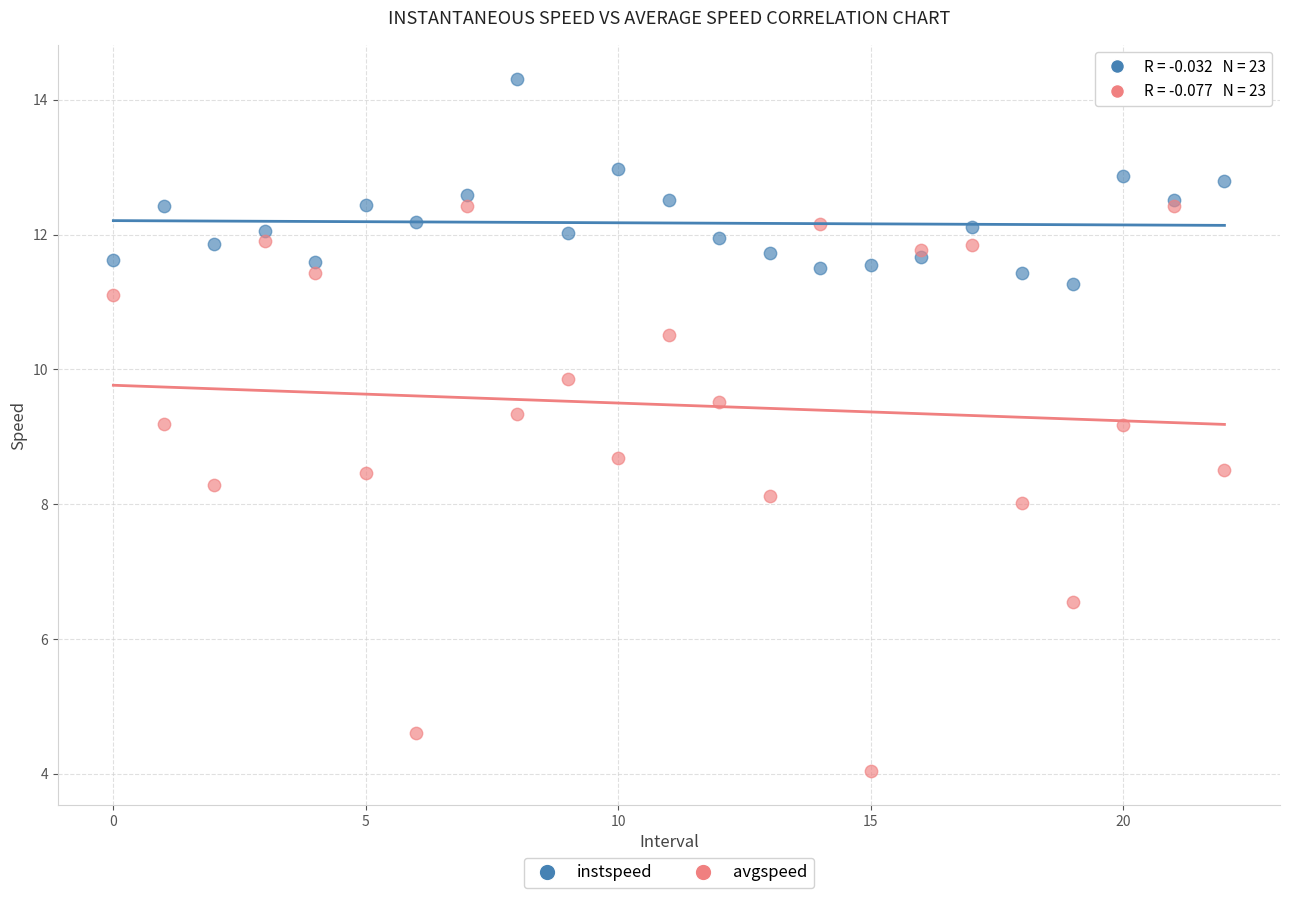

Which series reaches the minimum Y coordinate?

avgspeed